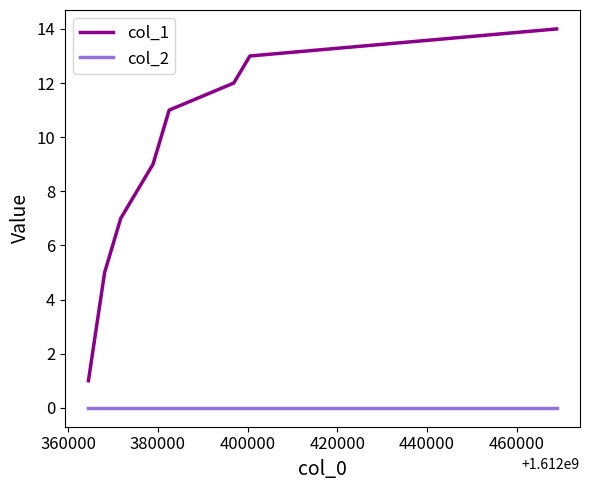

Which series has the largest range (max minus min)?

col_1